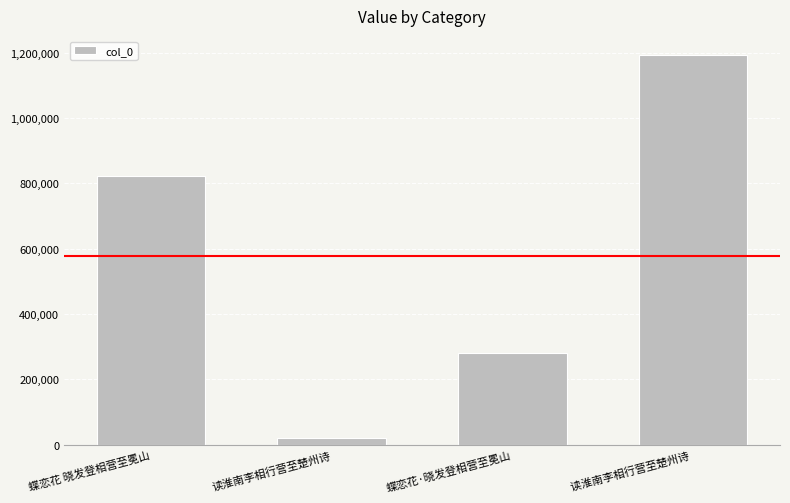

Rank the categories by value from lowest to highest.

读淮南李相行营至楚州诗, 蝶恋花·晓发登相营至冕山, 蝶恋花 晓发登相营至冕山, 读淮南李相行营至楚州诗 